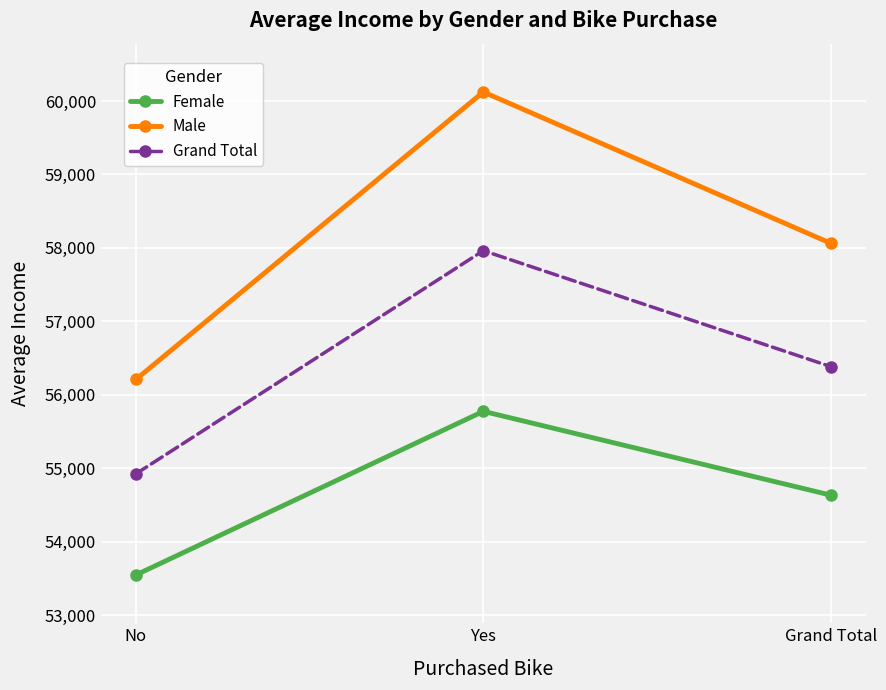

What is the average value of the Female series?

54650.8